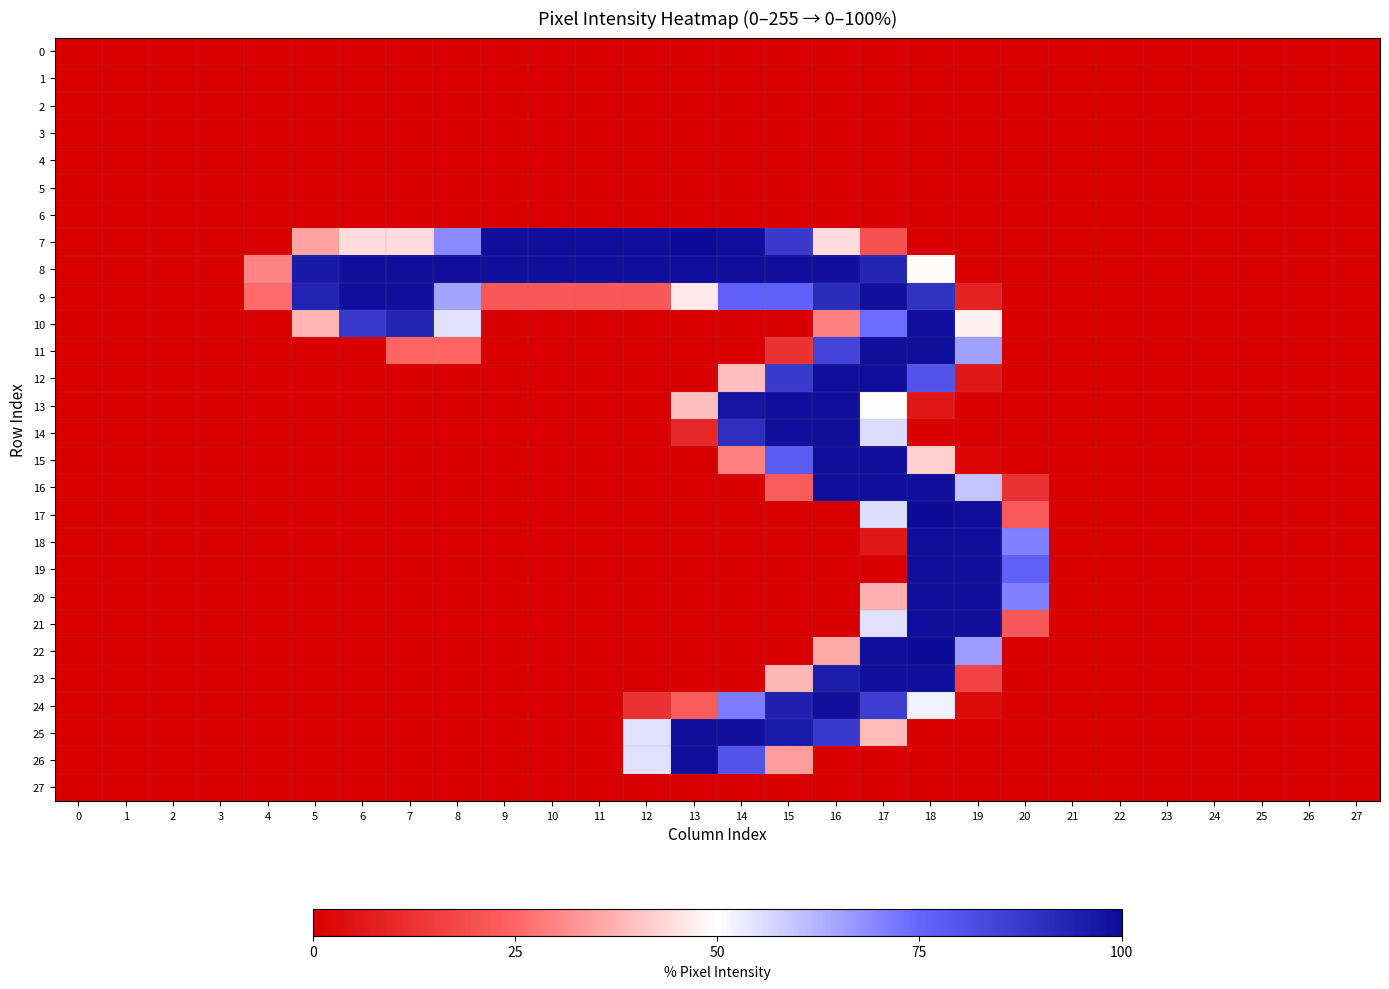

Rank the series at 9 from highest to lowest value.

7, 8, 9, 0, 1, 2, 3, 4, 5, 6, 10, 11, 12, 13, 14, 15, 16, 17, 18, 19, 20, 21, 22, 23, 24, 25, 26, 27